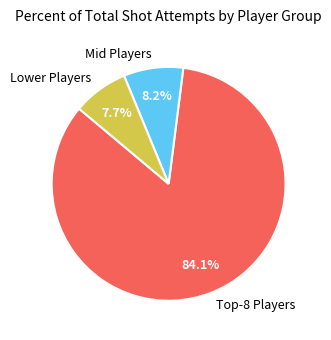

Is there a majority slice in this chart?

Yes